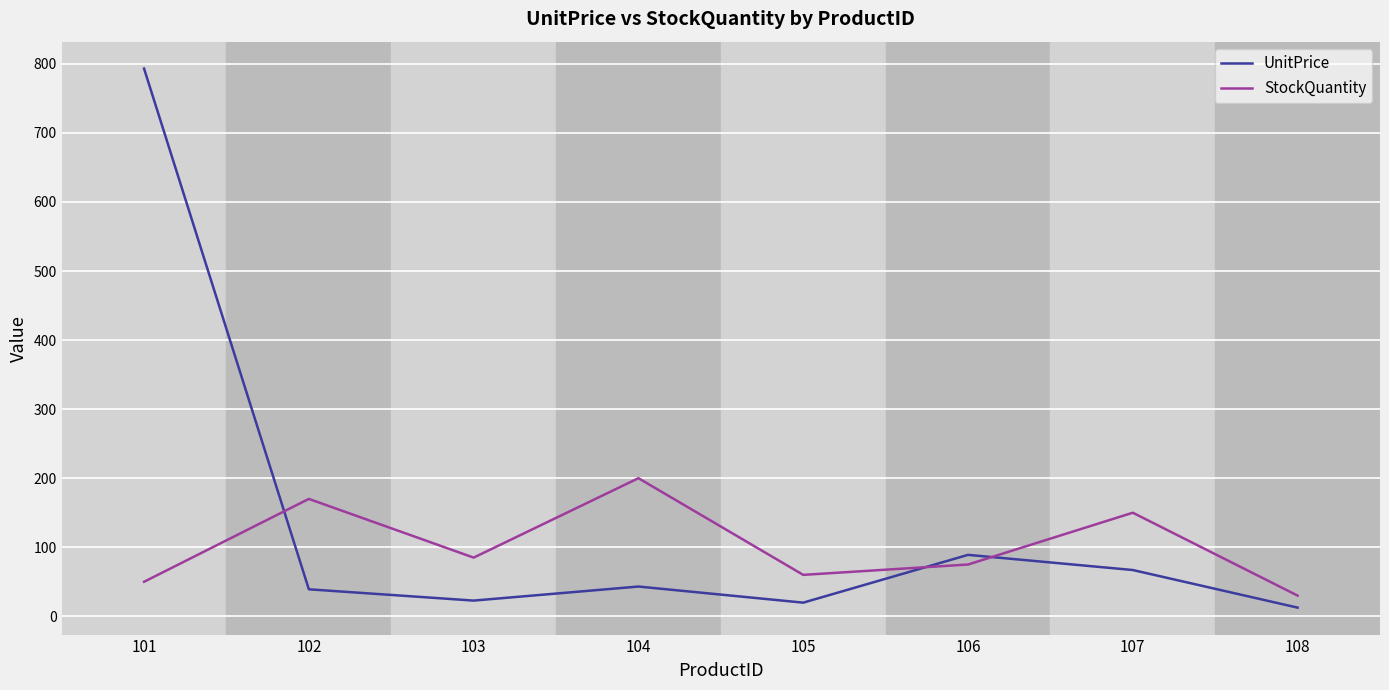

At which label does UnitPrice reach its minimum?

108